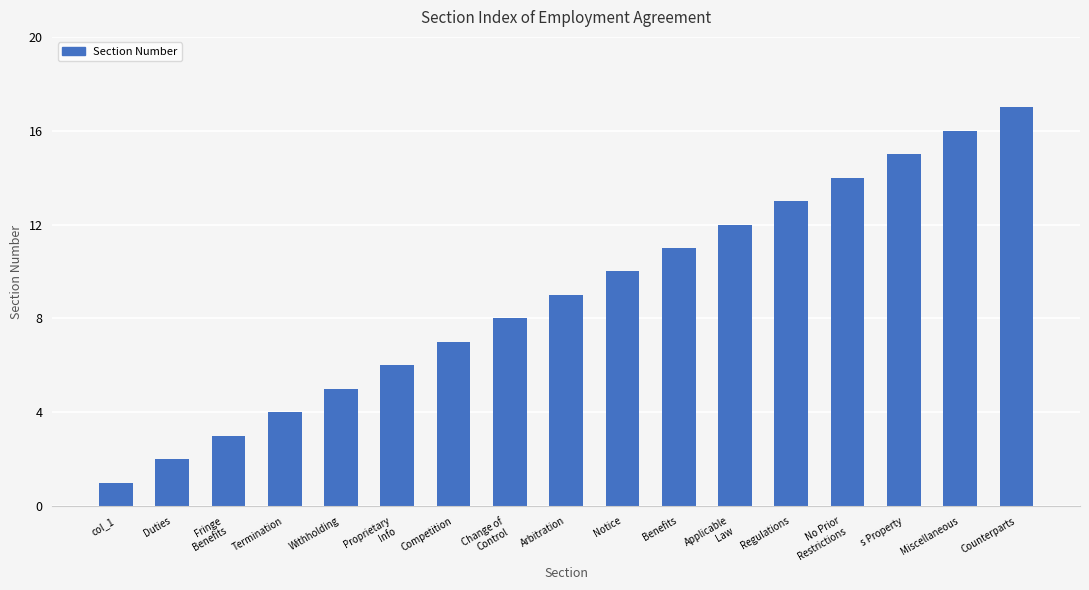

Reading left to right, transcribe all the data shown in this chart.

1	2	3	4	5	6	7	8	9	10	11	12	13	14	15	16	17